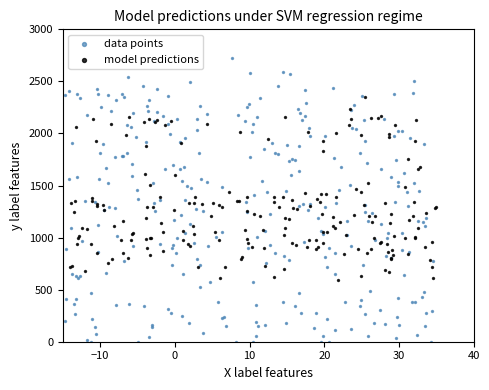

Which series reaches the minimum Y coordinate?

data points